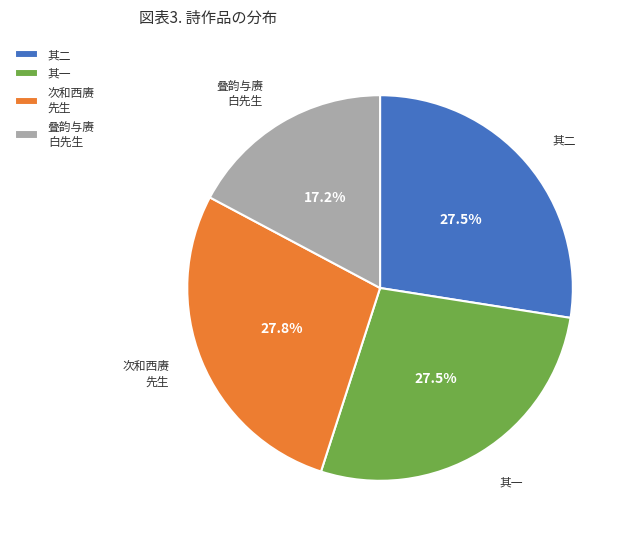

Does 其一 represent more than half of the total?

No